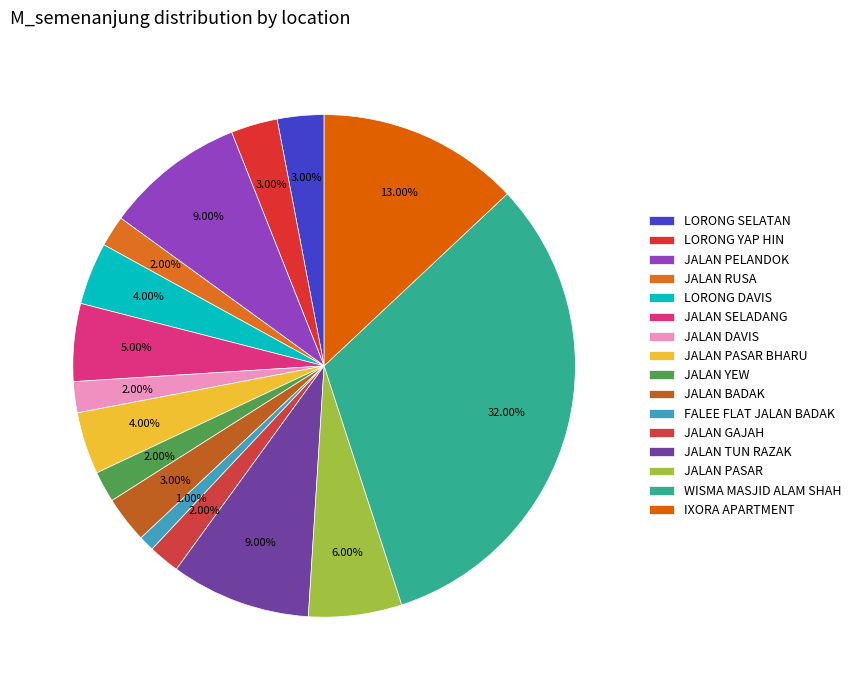

To the nearest percent, what is the difference between the largest and smallest slice percentages?

31%